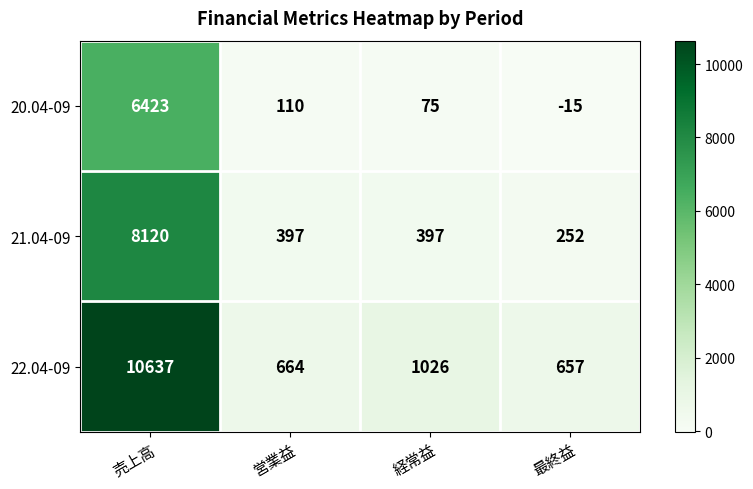

Reading right to left, list all the values displayed in this chart.

20.04-09: -15	75	110	6423
21.04-09: 252	397	397	8120
22.04-09: 657	1026	664	10637